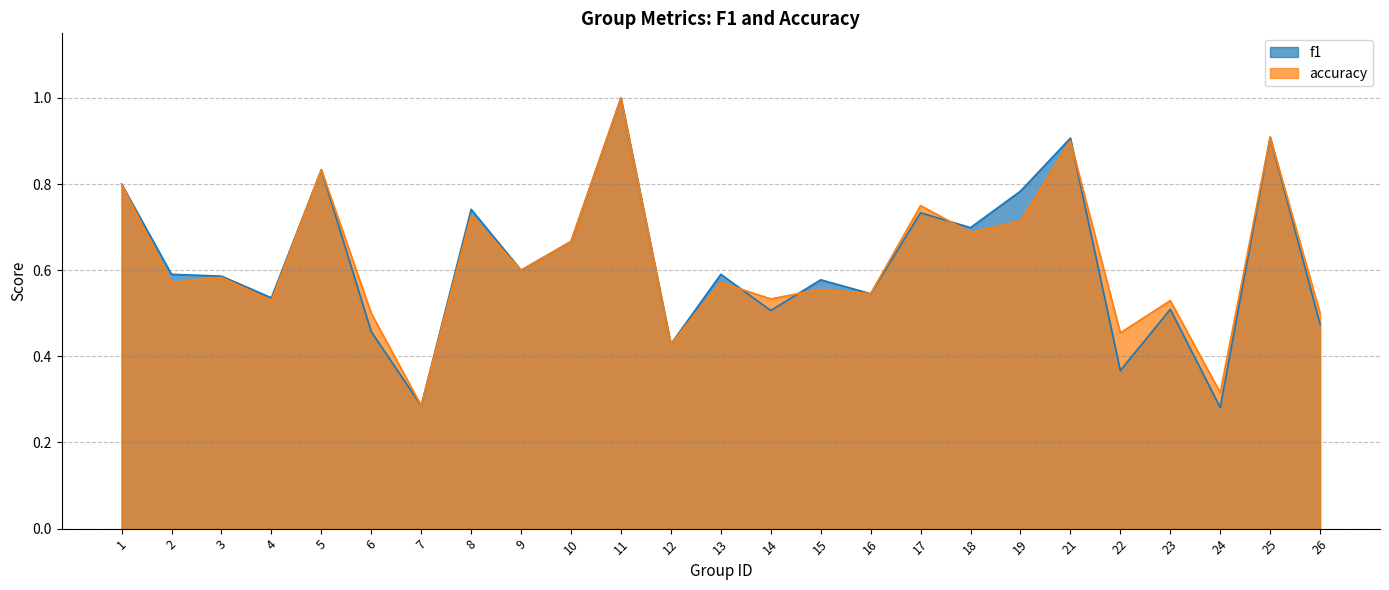

Is it true that accuracy equals 0.5 at 23?

True